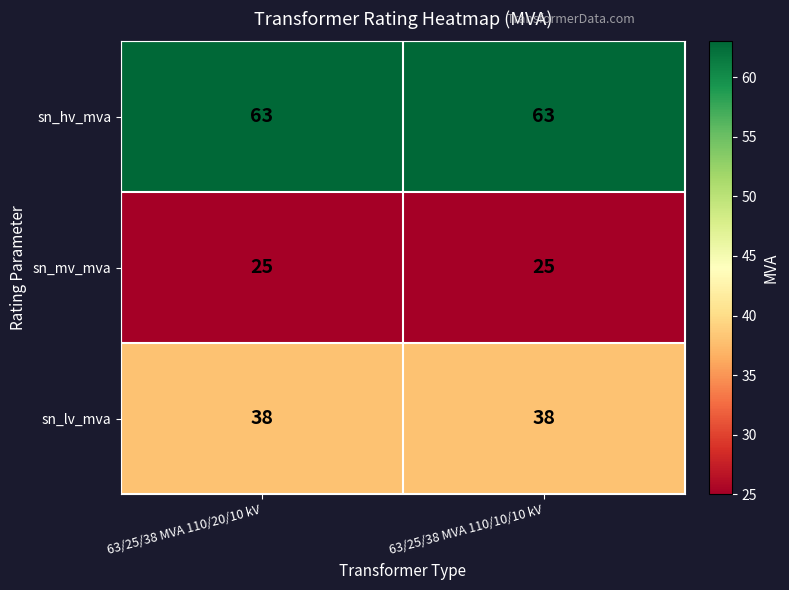

What is the highest value of the sn_lv_mva series?

38